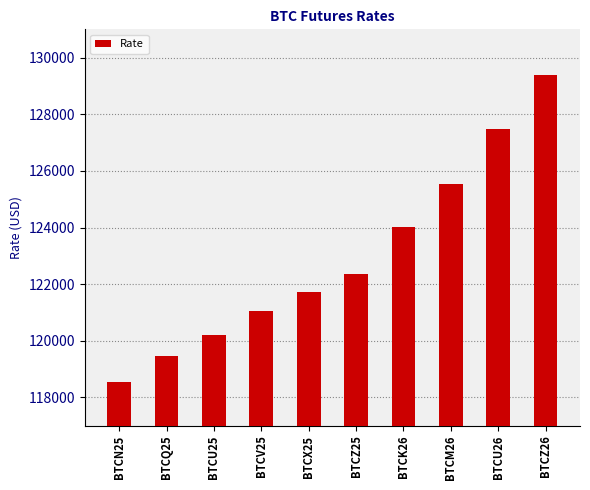

Rank the categories by value from highest to lowest.

BTCZ26, BTCU26, BTCM26, BTCK26, BTCZ25, BTCX25, BTCV25, BTCU25, BTCQ25, BTCN25